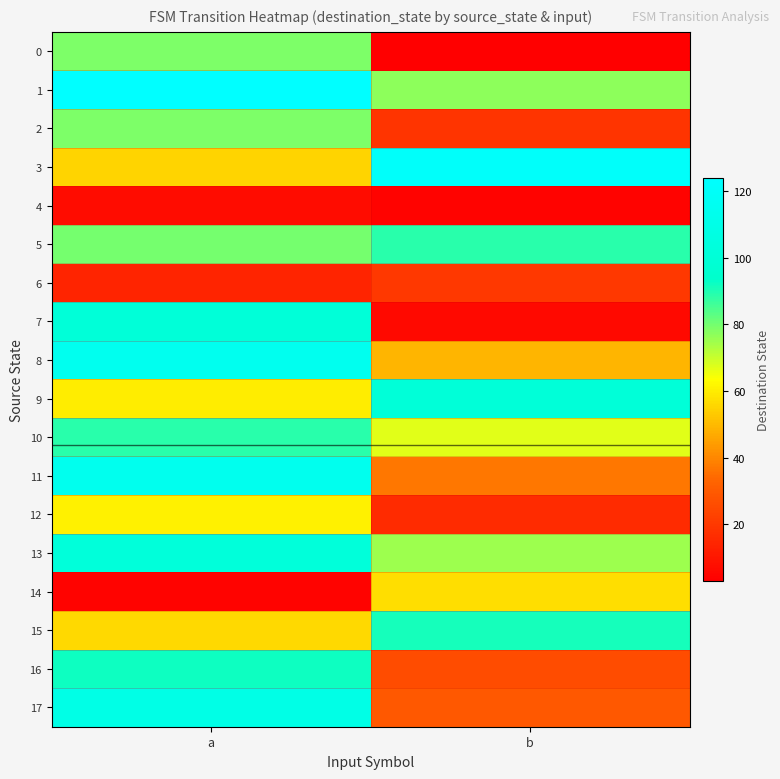

Reading left to right, transcribe all the data shown in this chart.

0: a=79	b=3
1: a=124	b=77
2: a=79	b=19
3: a=55	b=121
4: a=7	b=4
5: a=80	b=89
6: a=14	b=20
7: a=101	b=6
8: a=115	b=49
9: a=60	b=101
10: a=89	b=67
11: a=114	b=37
12: a=61	b=16
13: a=102	b=75
14: a=4	b=57
15: a=56	b=91
16: a=92	b=26
17: a=109	b=29